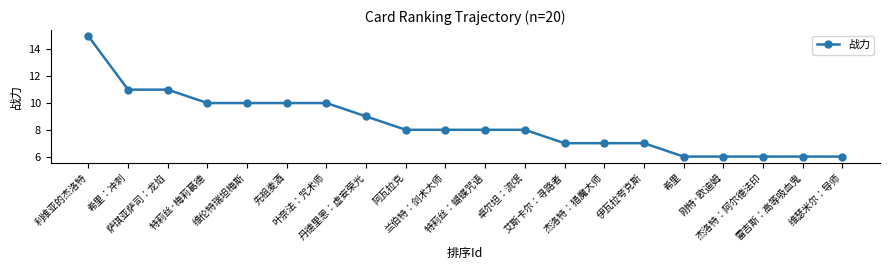

What is the difference between the second highest and minimum values?

5